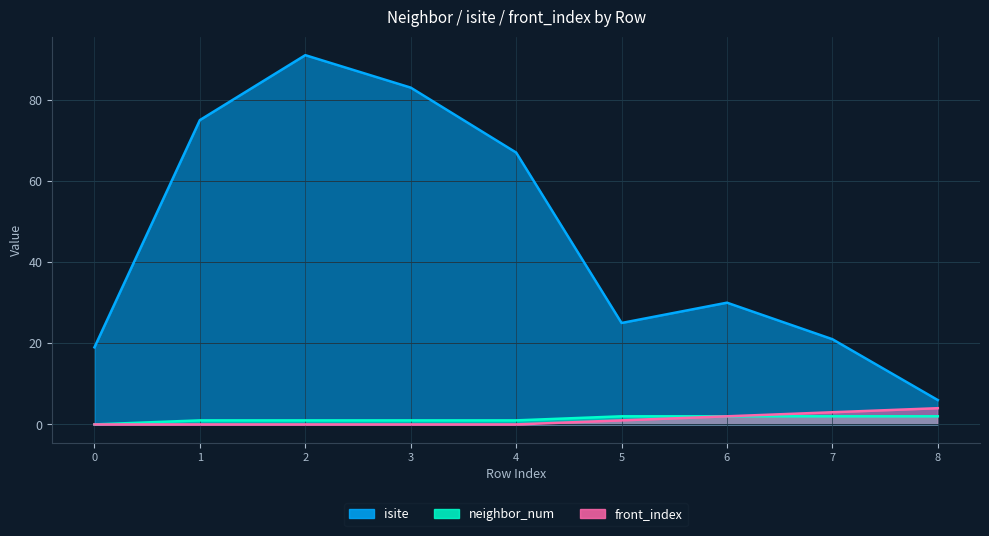

At how many categories does at least one series exceed 87?

1